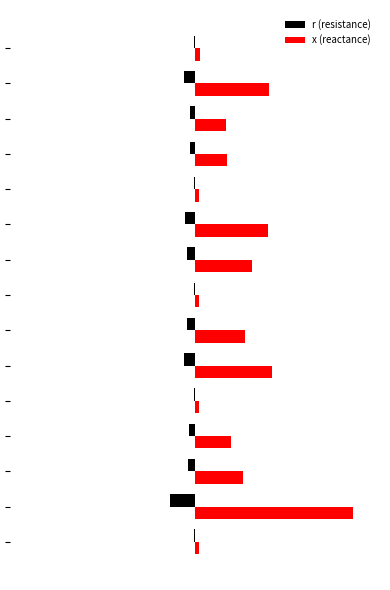

What are all the series names shown in the legend?

r (resistance), x (reactance)